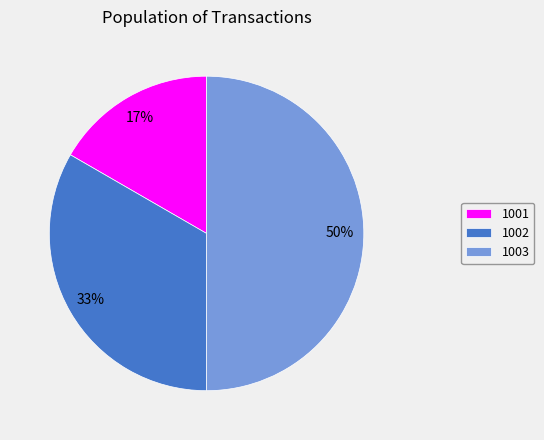

To the nearest percent, what is the difference between the largest and smallest slice percentages?

33%